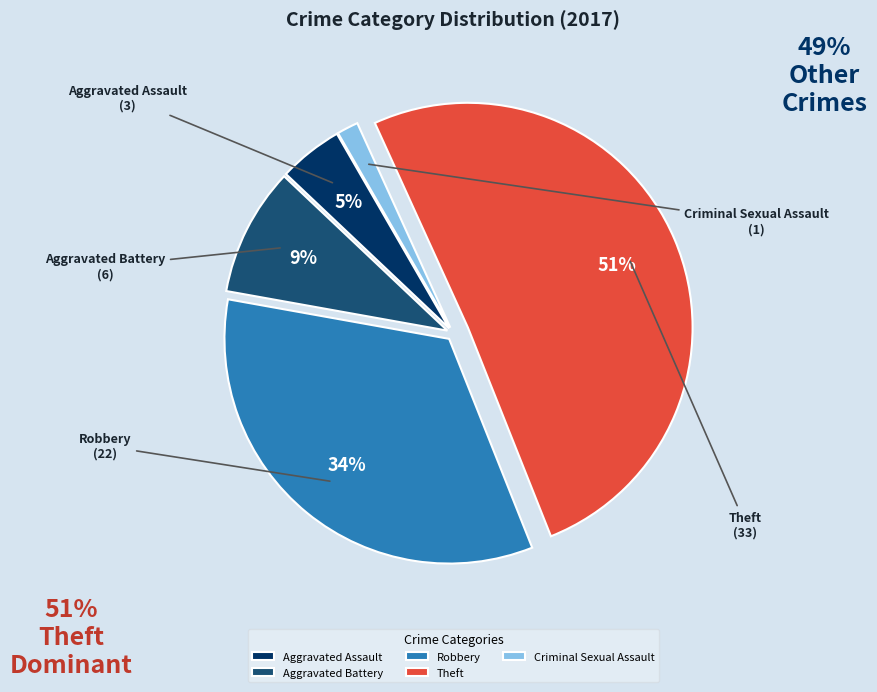

How many slices are in this pie chart?

5